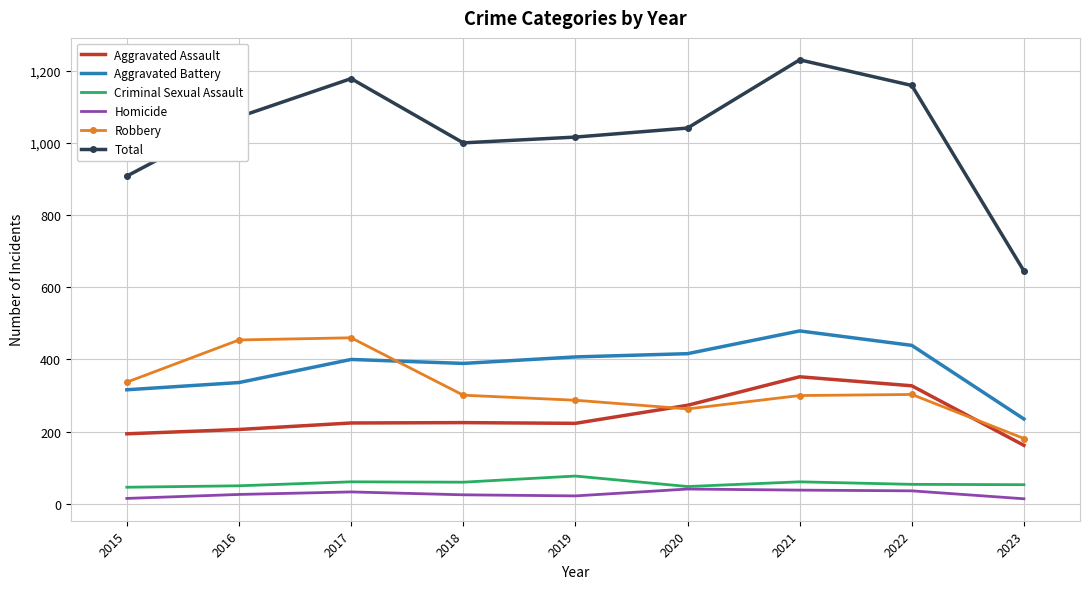

What is the maximum value for Aggravated Battery?

479